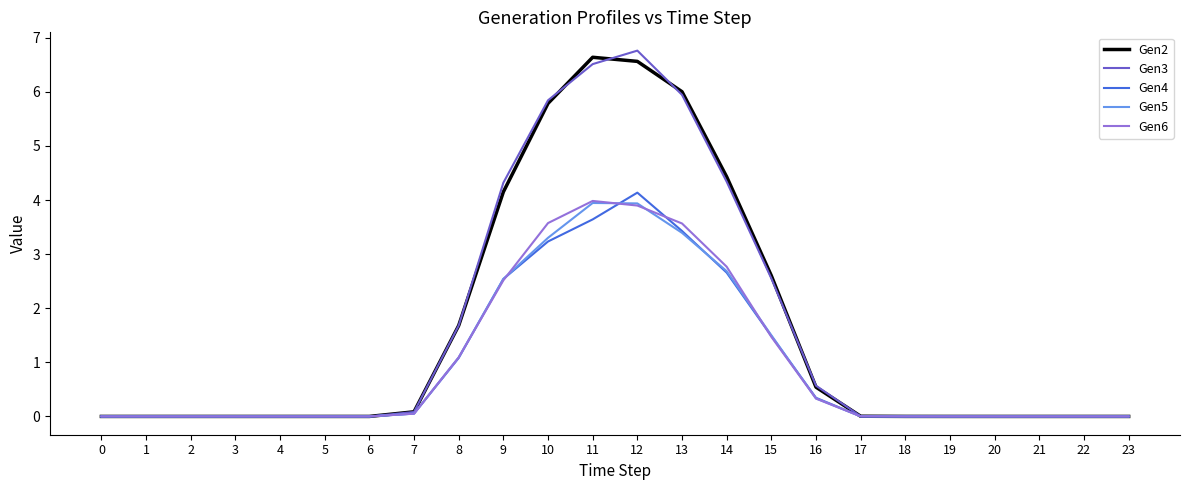

Is it true that Gen6 equals 0.5 at 15?

False